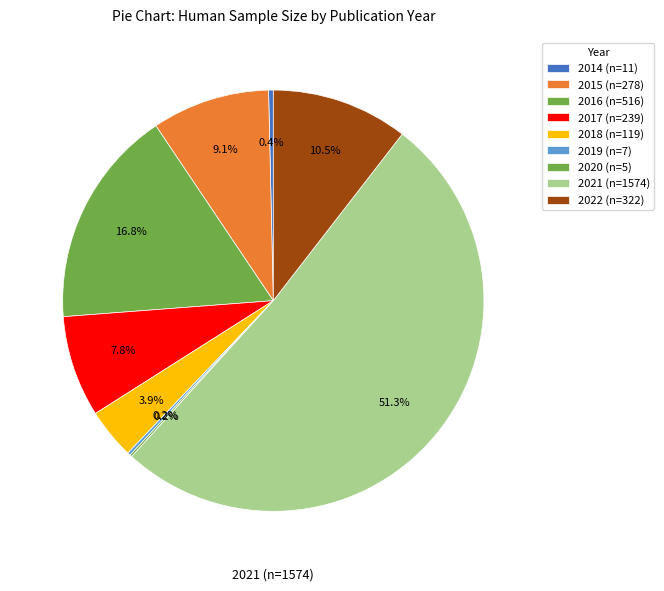

True or false: 2021 accounts for 46% of the total.

False